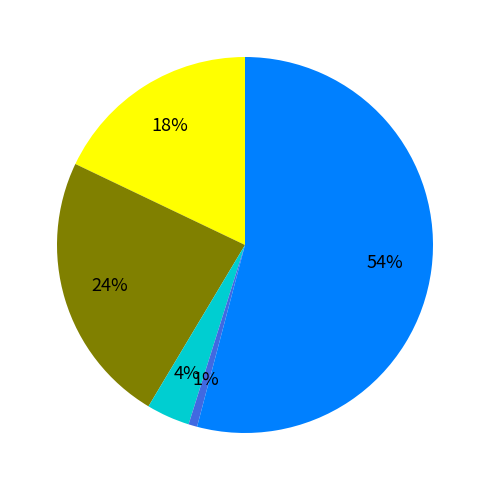

Count the number of slices in the pie.

5